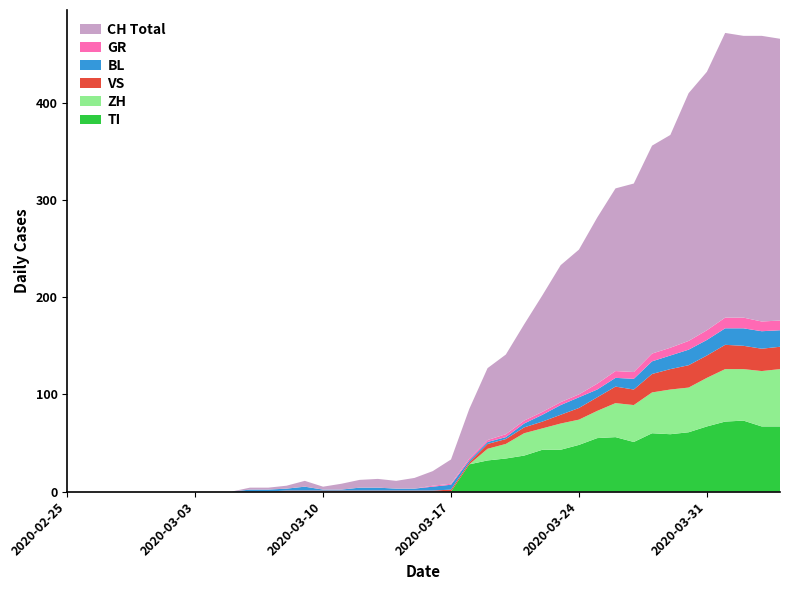

Reading left to right, extract all data points from this chart.

CH: 0	0	0	0	0	0	0	0	0	0	2	2	3	6	3	6	8	9	8	11	15	25	51	74	82	99	120	141	149	171	188	194	214	219	255	266	293	290	294	290
TI: 0	0	0	0	0	0	0	0	0	0	0	0	0	0	0	0	0	0	0	0	0	0	28	32	34	37	43	43	48	55	56	51	60	59	61	67	72	73	67	67
GR: 0	0	0	0	0	0	0	0	0	0	0	0	0	0	0	0	0	0	0	0	1	1	2	2	3	3	3	3	3	6	7	7	8	8	9	10	11	11	10	10
VS: 0	0	0	0	0	0	0	0	0	0	0	0	1	1	1	1	1	1	1	1	1	2	2	5	5	6	7	9	12	14	17	16	19	21	23	23	25	24	23	23
BL: 0	0	0	0	0	0	0	0	0	0	2	2	2	4	1	1	3	3	2	2	4	5	2	2	2	4	7	10	11	8	9	11	13	14	16	16	17	18	18	17
ZH: 0	0	0	0	0	0	0	0	0	0	0	0	0	0	0	0	0	0	0	0	0	0	0	12	15	23	22	27	26	28	35	38	42	46	46	50	54	53	57	59